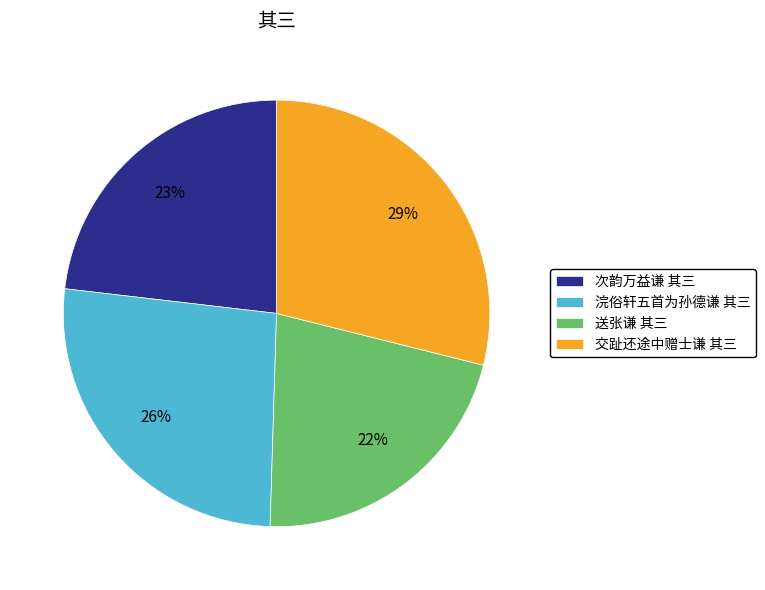

Which has a higher value, 送张谦 其三 or 浣俗轩五首为孙德谦 其三?

浣俗轩五首为孙德谦 其三